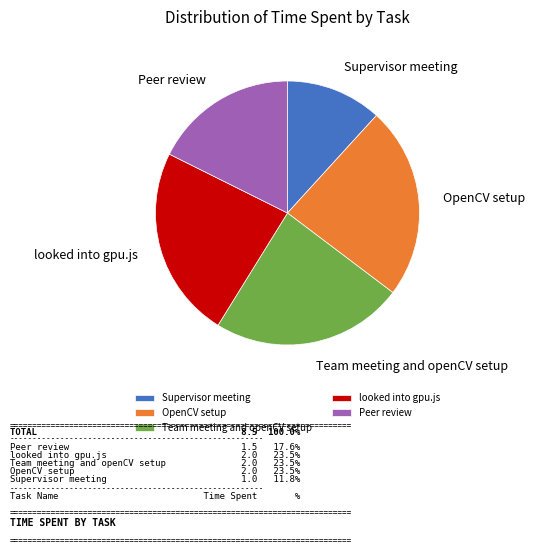

Combined, do OpenCV setup and Peer review account for over 50%?

No